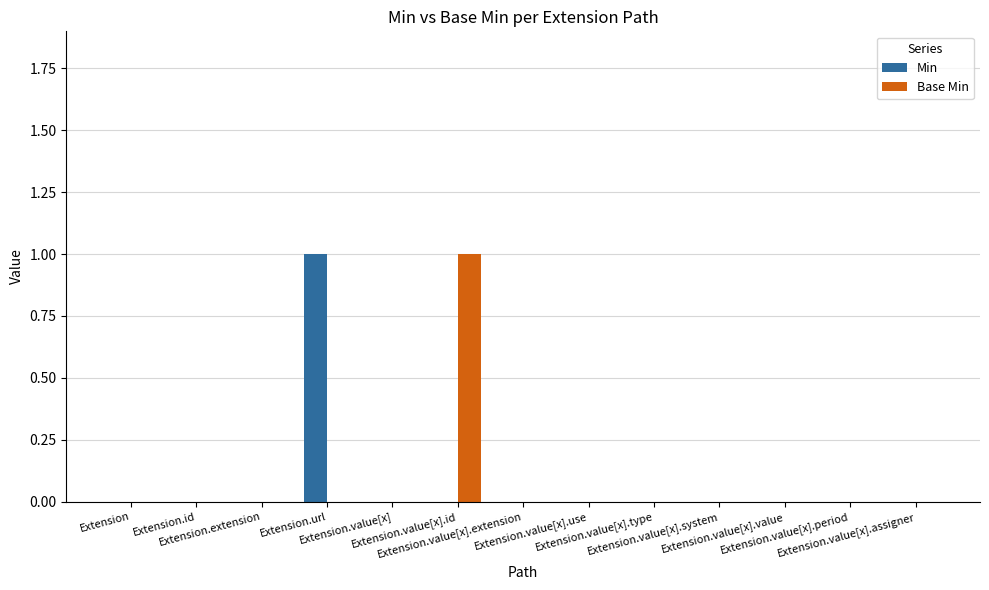

How many groups of bars are there?

13